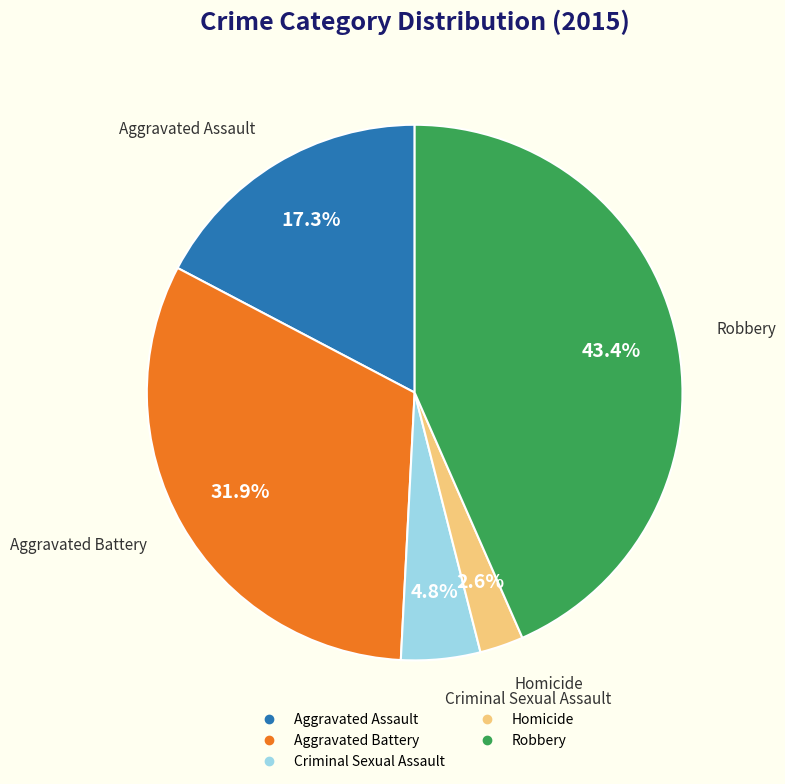

What is the largest slice in the pie chart?

Robbery